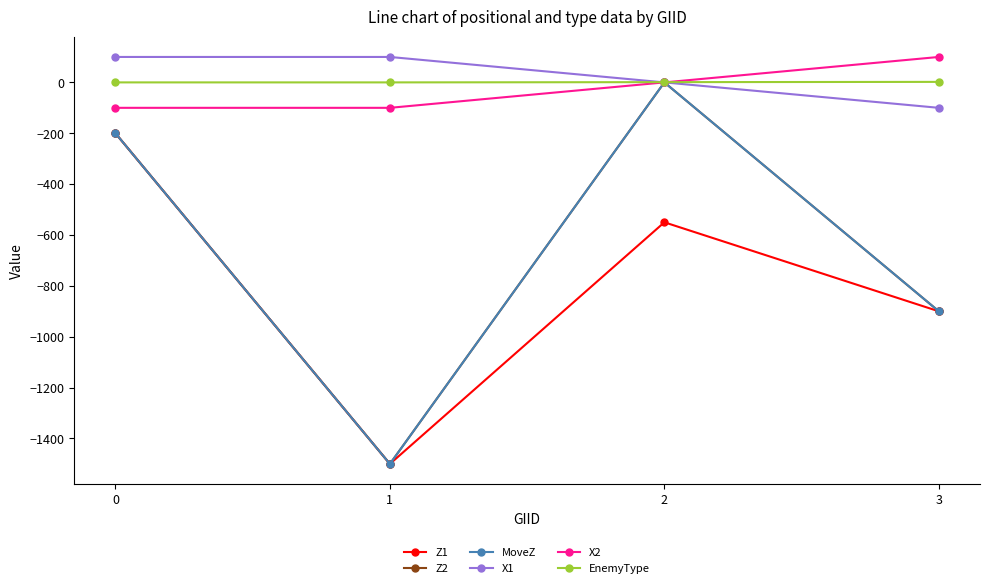

Read the EnemyType value at 2.

1